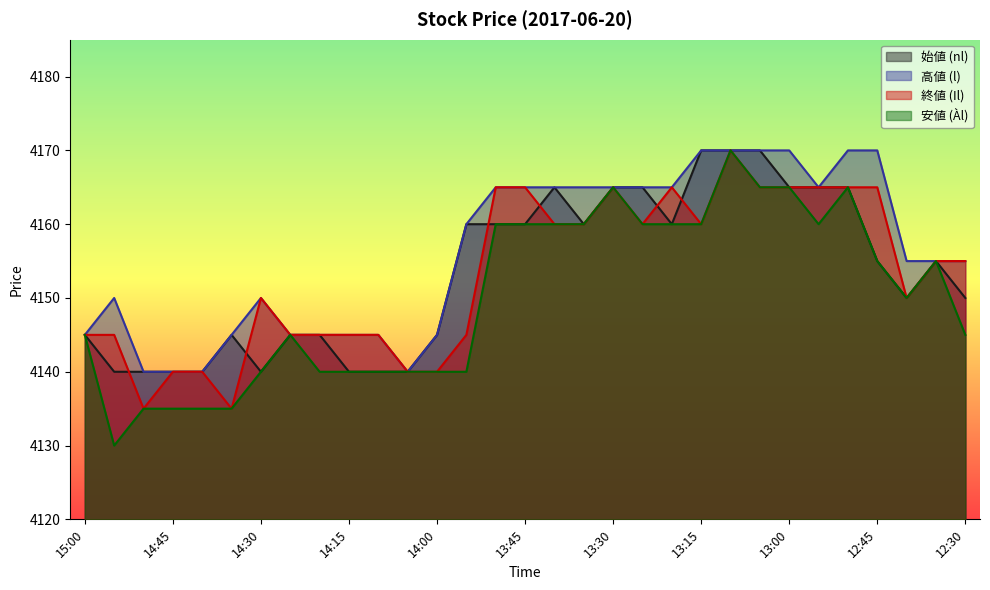

Reading left to right, transcribe all the data shown in this chart.

nl: 15:00=4145	14:55=4140	14:50=4140	14:45=4140	14:40=4140	14:35=4145	14:30=4140	14:25=4145	14:20=4145	14:15=4140	14:10=4140	14:05=4140	14:00=4145	13:55=4160	13:50=4160	13:45=4160	13:40=4165	13:35=4160	13:30=4165	13:25=4165	13:20=4160	13:15=4170	13:10=4170	13:05=4170	13:00=4165	12:55=4165	12:50=4165	12:45=4155	12:40=4150	12:35=4155	12:30=4150
l: 15:00=4145	14:55=4150	14:50=4140	14:45=4140	14:40=4140	14:35=4145	14:30=4150	14:25=4145	14:20=4145	14:15=4145	14:10=4145	14:05=4140	14:00=4145	13:55=4160	13:50=4165	13:45=4165	13:40=4165	13:35=4165	13:30=4165	13:25=4165	13:20=4165	13:15=4170	13:10=4170	13:05=4170	13:00=4170	12:55=4165	12:50=4170	12:45=4170	12:40=4155	12:35=4155	12:30=4155
Il: 15:00=4145	14:55=4145	14:50=4135	14:45=4140	14:40=4140	14:35=4135	14:30=4150	14:25=4145	14:20=4145	14:15=4145	14:10=4145	14:05=4140	14:00=4140	13:55=4145	13:50=4165	13:45=4165	13:40=4160	13:35=4160	13:30=4165	13:25=4160	13:20=4165	13:15=4160	13:10=4170	13:05=4165	13:00=4165	12:55=4165	12:50=4165	12:45=4165	12:40=4150	12:35=4155	12:30=4155
Àl: 15:00=4145	14:55=4130	14:50=4135	14:45=4135	14:40=4135	14:35=4135	14:30=4140	14:25=4145	14:20=4140	14:15=4140	14:10=4140	14:05=4140	14:00=4140	13:55=4140	13:50=4160	13:45=4160	13:40=4160	13:35=4160	13:30=4165	13:25=4160	13:20=4160	13:15=4160	13:10=4170	13:05=4165	13:00=4165	12:55=4160	12:50=4165	12:45=4155	12:40=4150	12:35=4155	12:30=4145